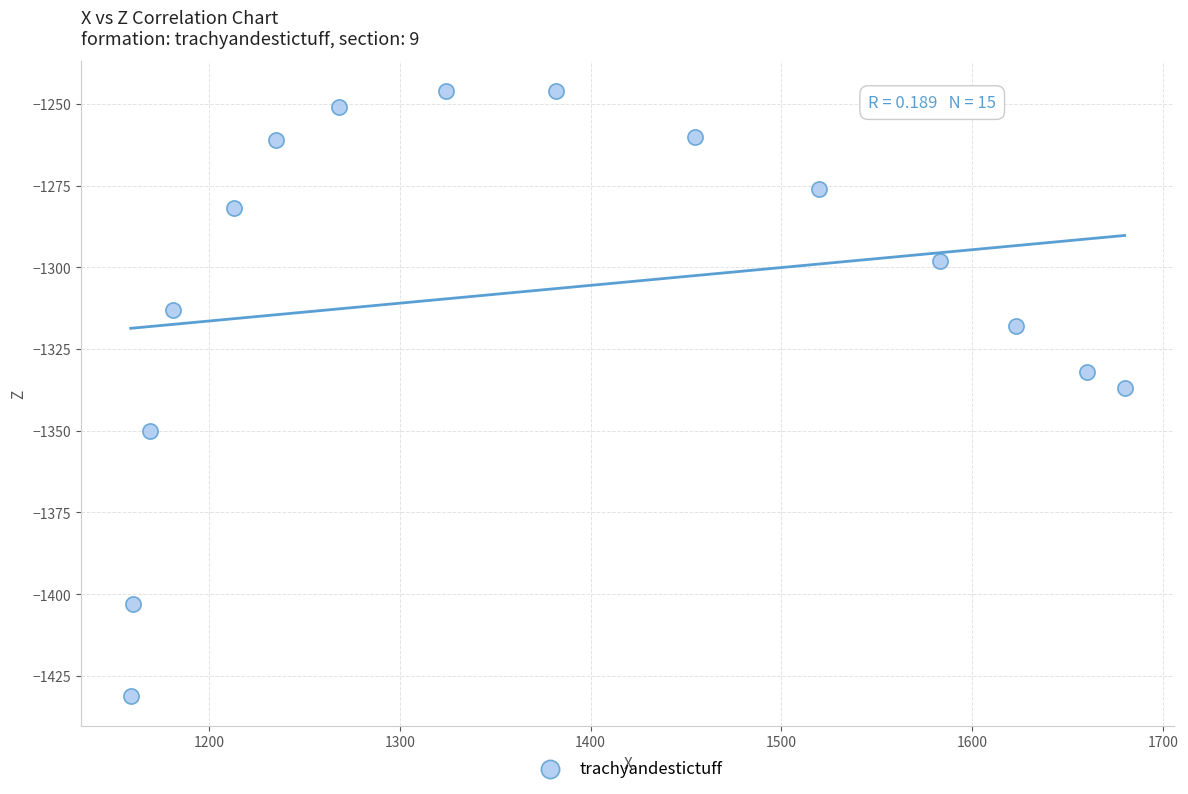

What is the range of X values (max minus min)?

521